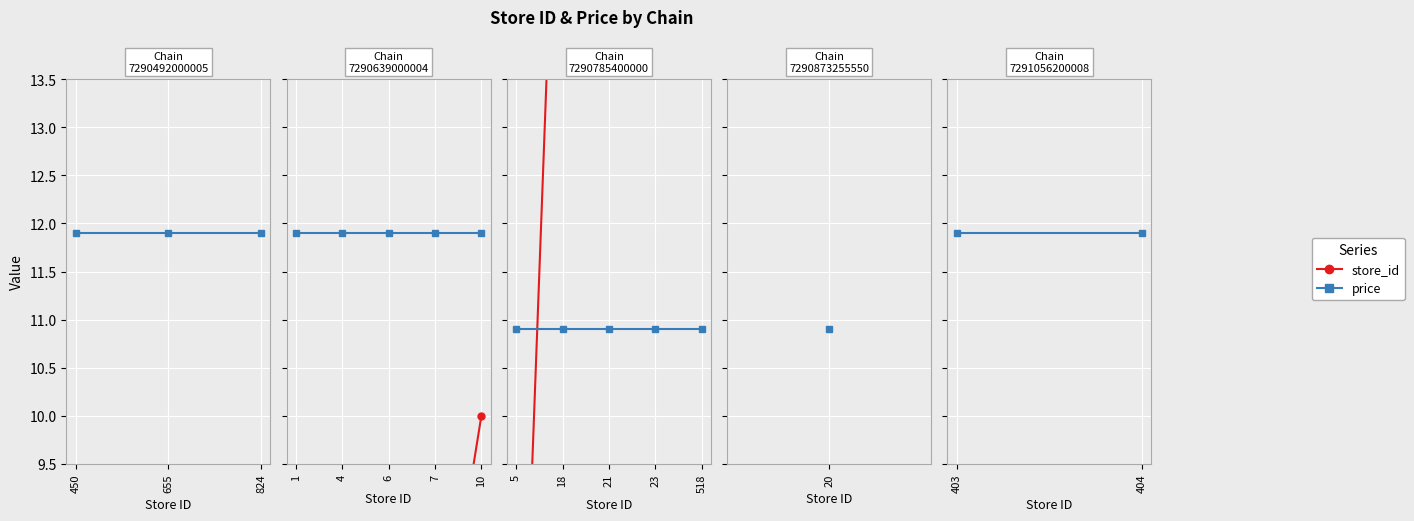

What is the maximum value shown in the chart?

404.0